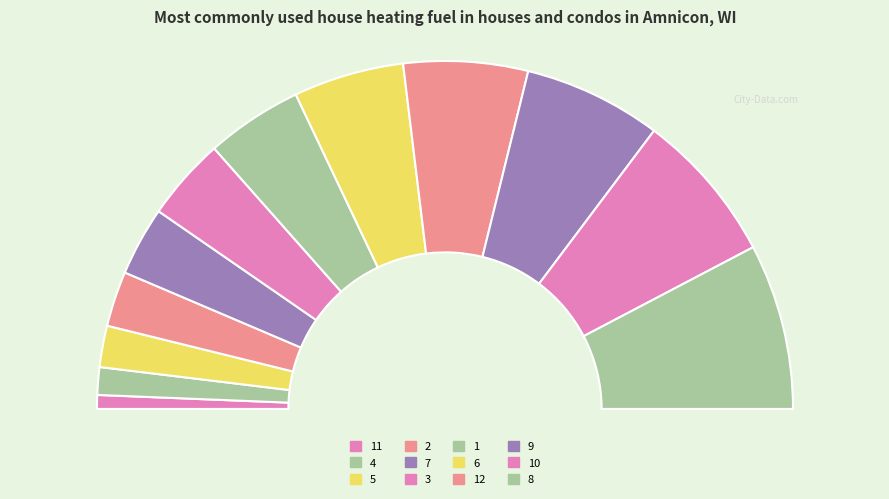

Which category has the smallest portion of the pie?

11